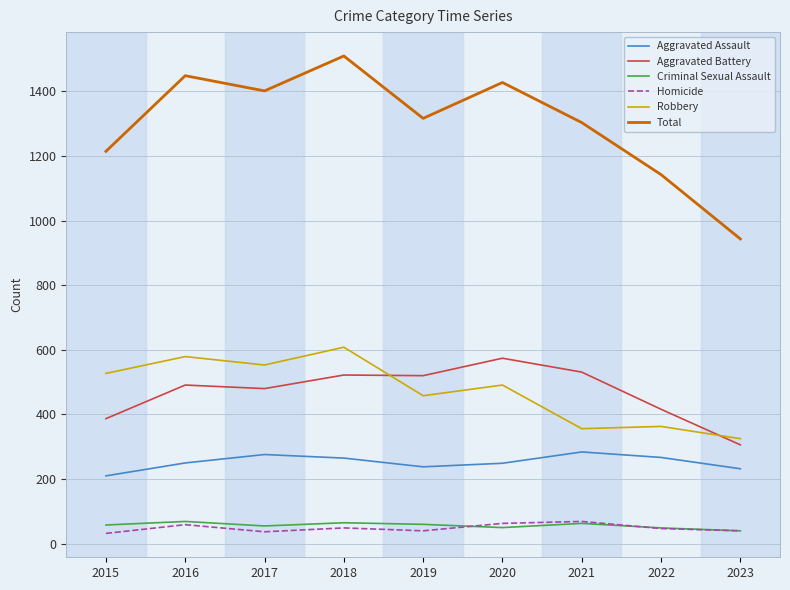

Does the chart have visible grid lines?

Yes